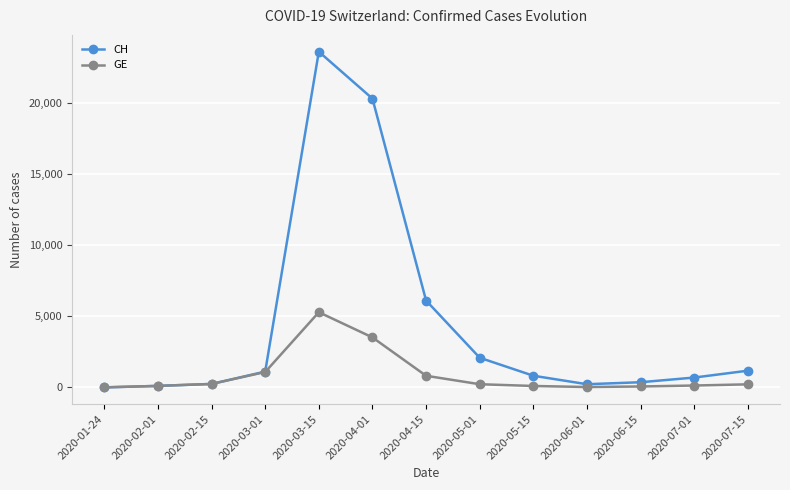

At which label does GE first exceed 218?

2020-02-15